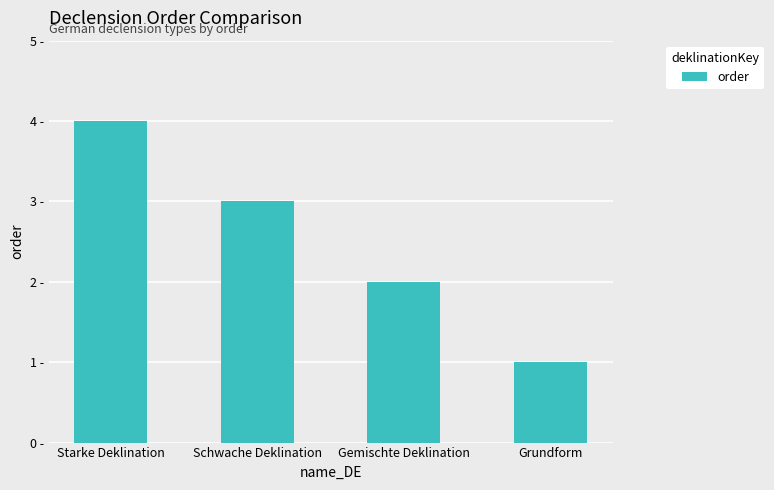

What is the difference between the maximum and minimum values?

3